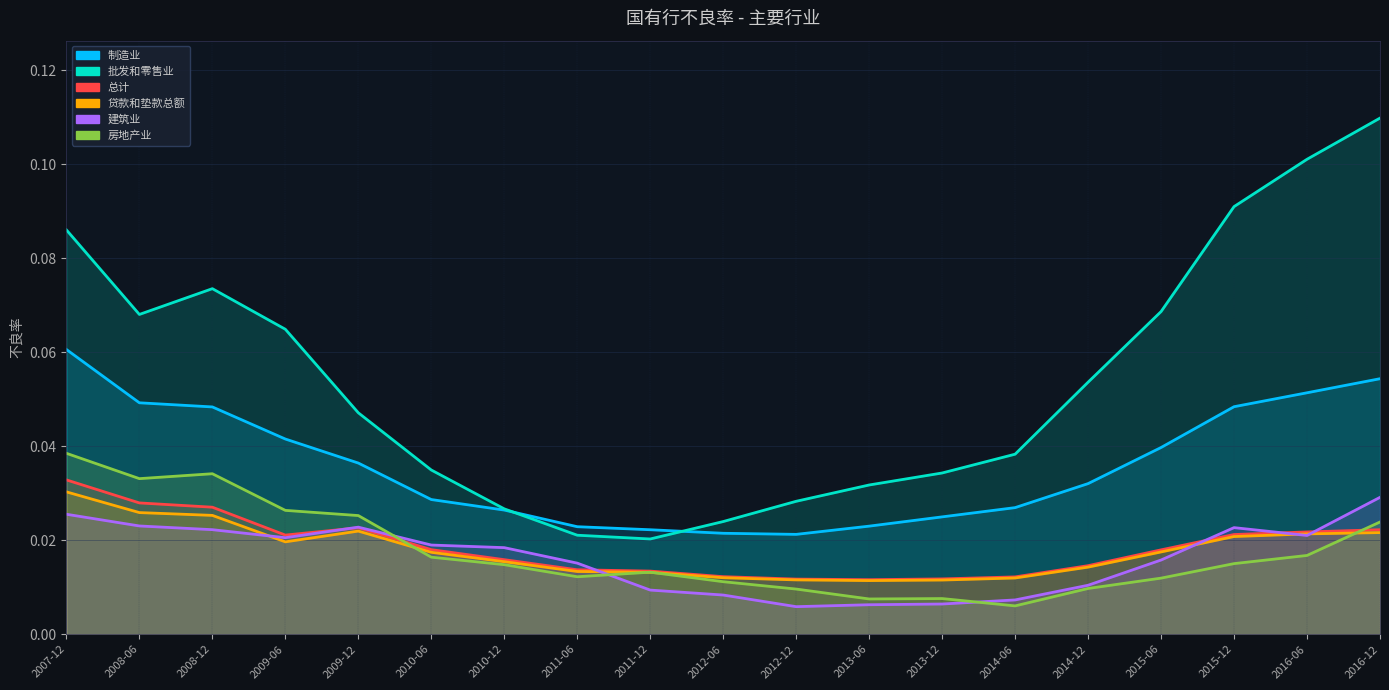

The 批发和零售业 series shows 0.0 at 2011-06. True or false?

False